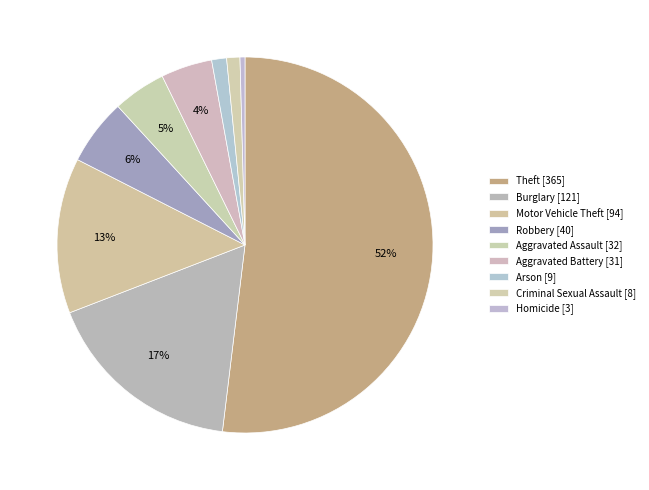

The Aggravated Battery slice represents 16% of the pie. True or false?

False